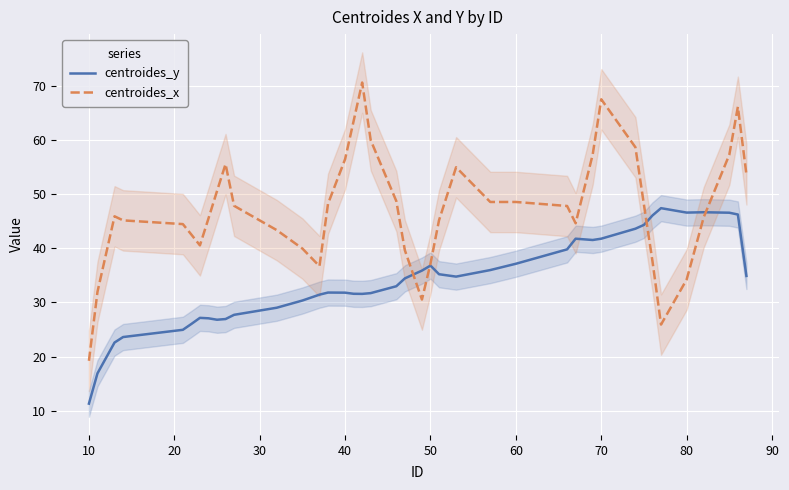

What is the maximum value shown in the chart?

70.6